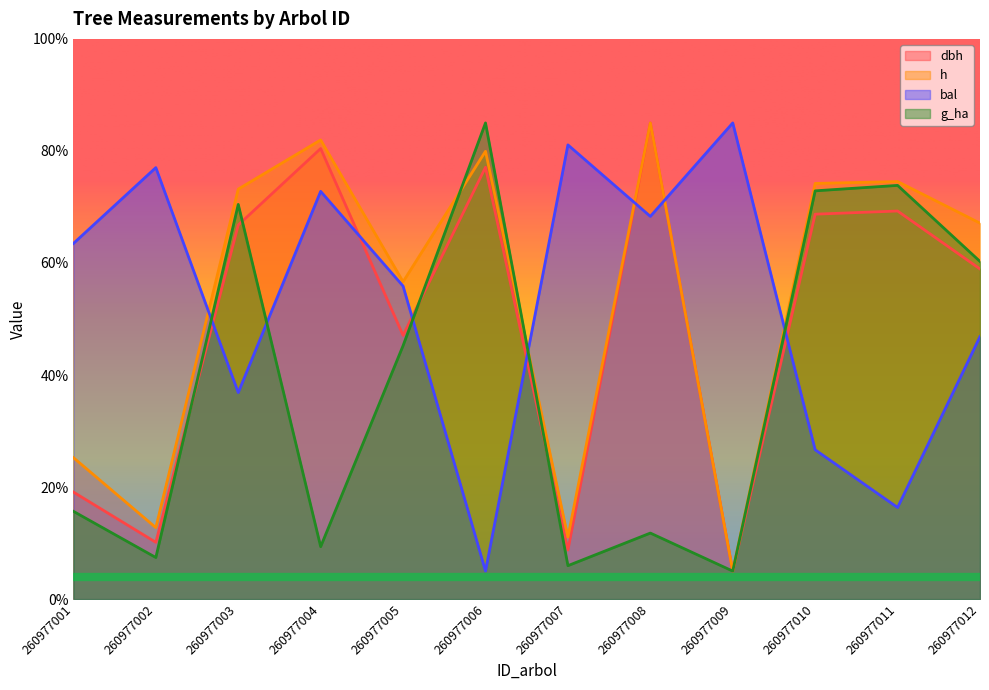

Where is bal nearest to the value 45?

260977012